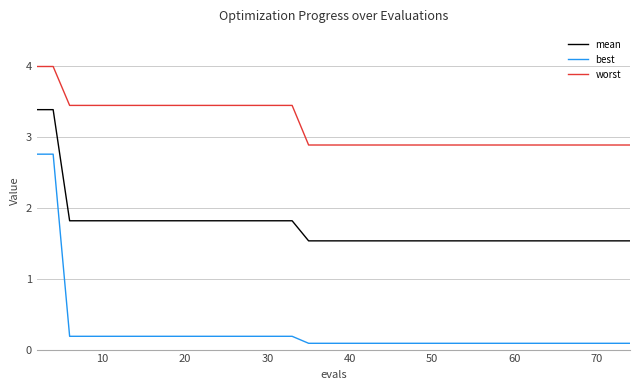

Which series has the largest range (max minus min)?

best